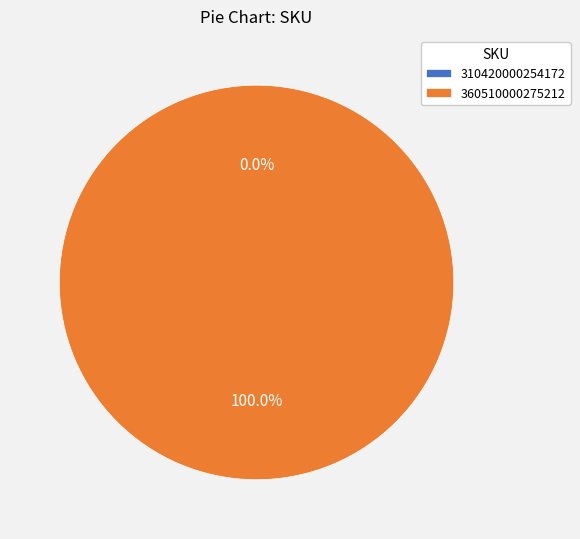

To the nearest percent, what is the difference between the 310420000254172 and 360510000275212 slice percentages?

100%